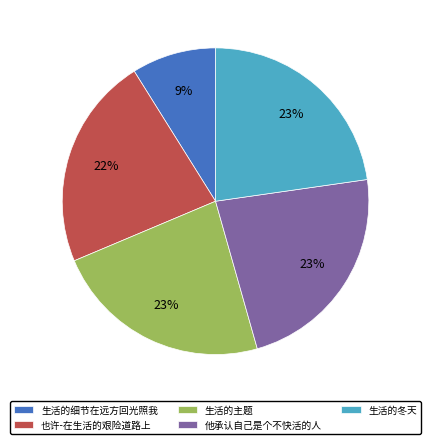

Is it true that 他承认自己是个不快活的人 is 23% of the pie?

True